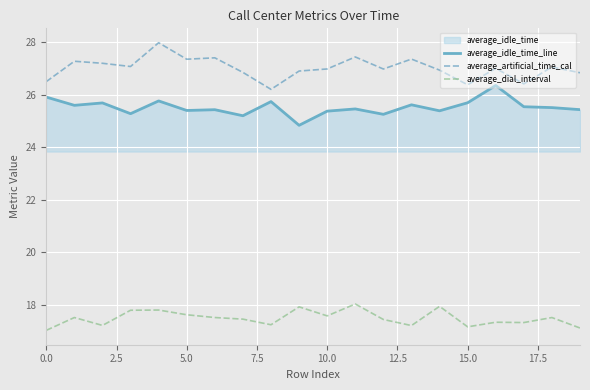

True or false: average_idle_time_line and average_dial_interval cross at least once.

False